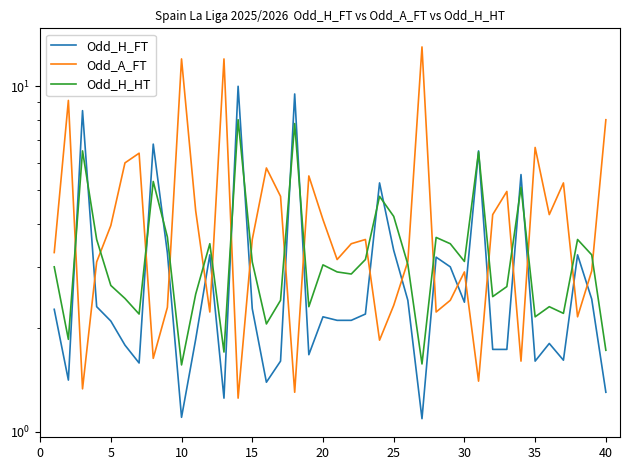

How many data points in Odd_H_HT are less than 3?

19